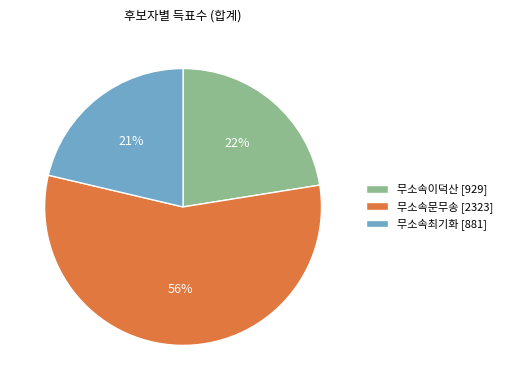

How many segments does this pie chart have?

3